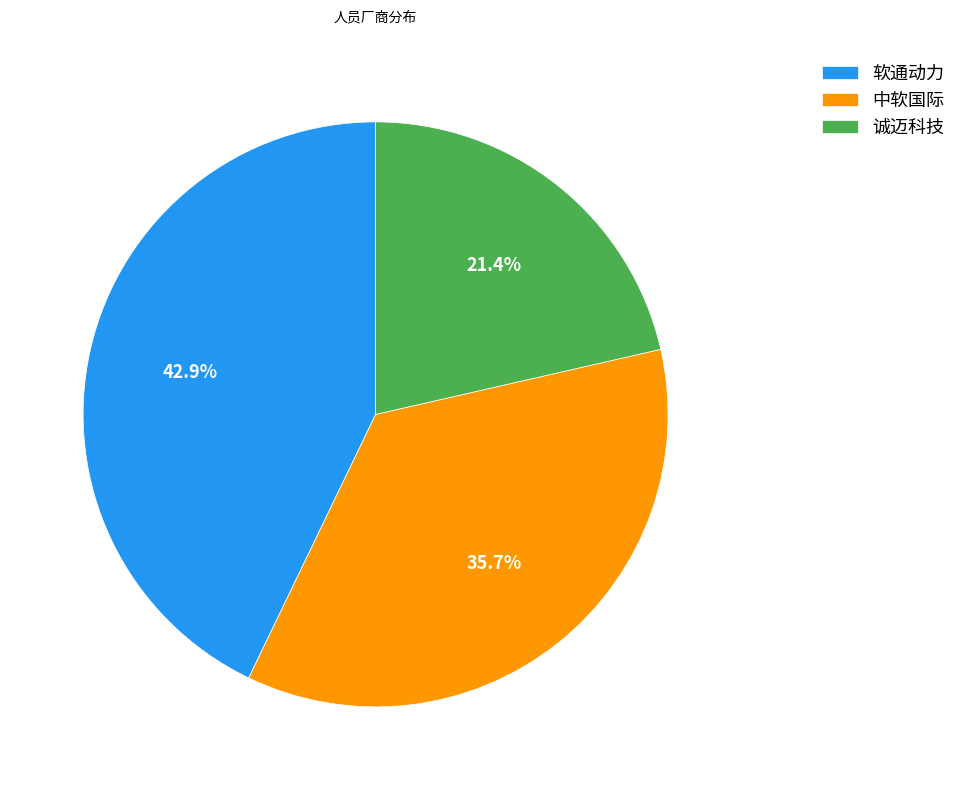

To the nearest percent, what is the average slice percentage?

33%